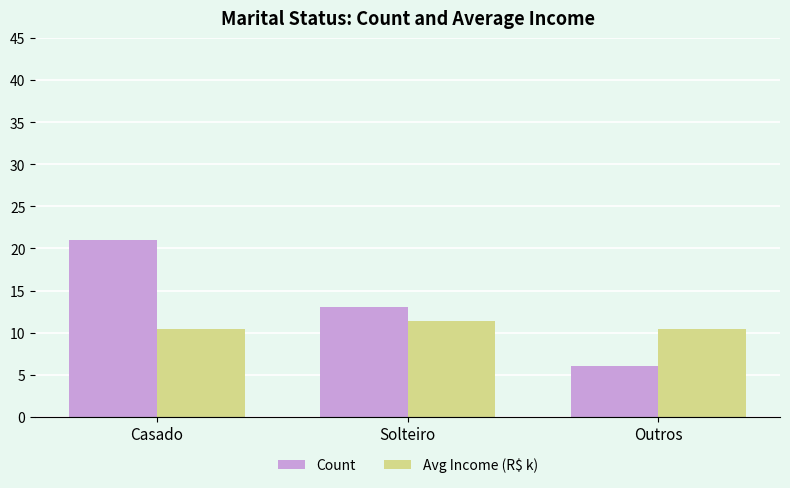

What is the sum of the Avg Income (R$ k) values at Outros and Casado?

20.9